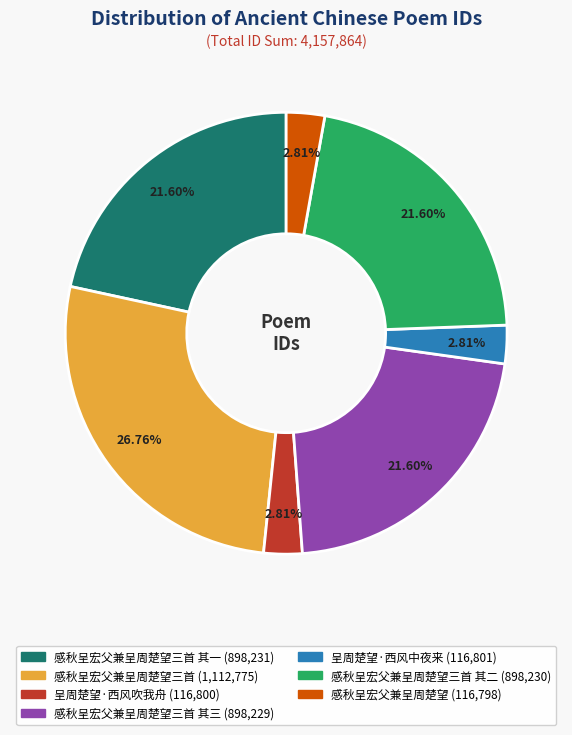

Does any single category account for the majority?

No